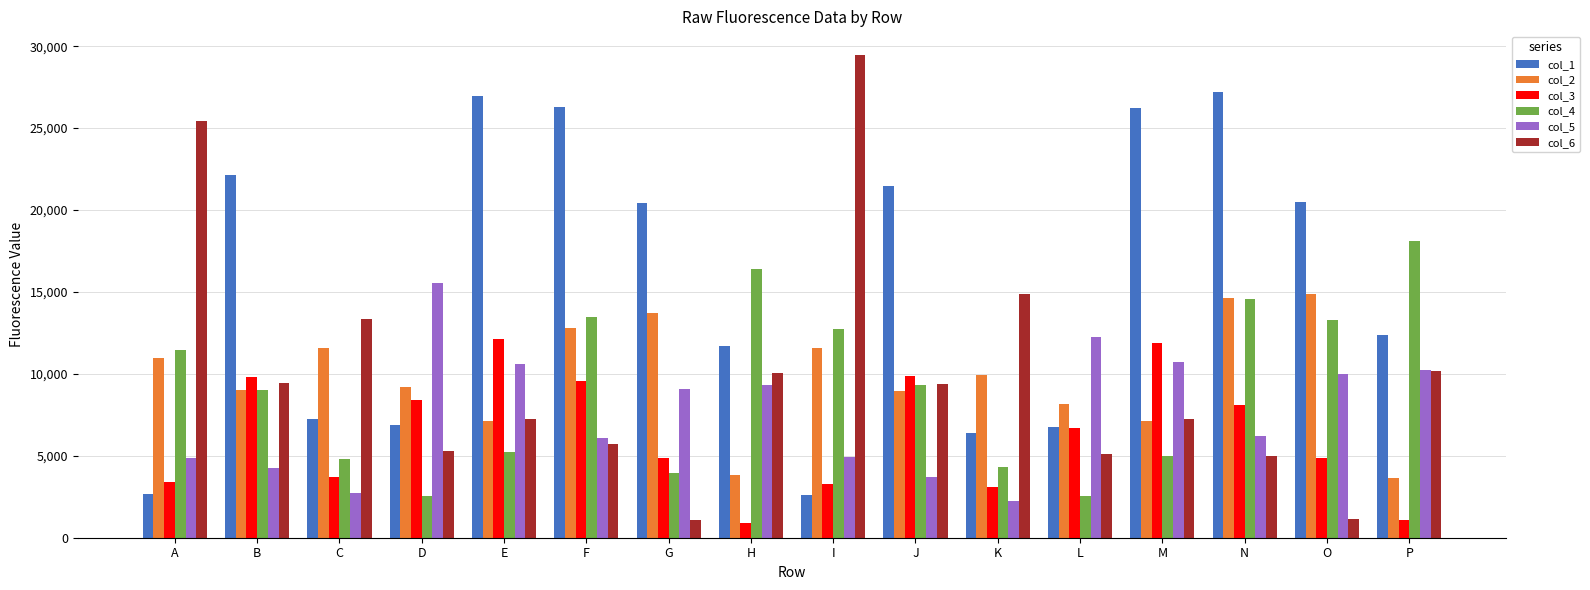

What is the total value across all series at P?

55628